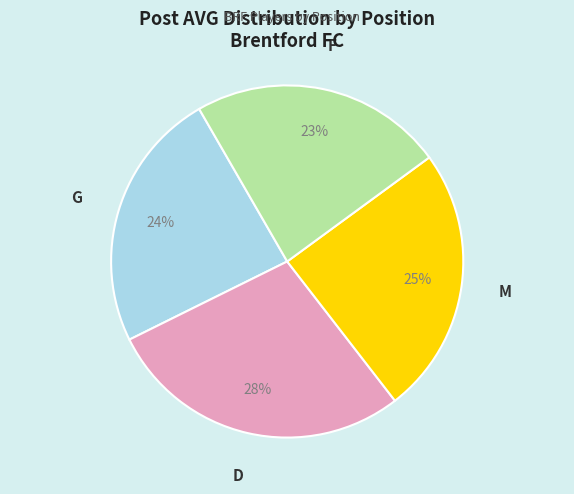

To the nearest percent, what is the difference between the largest and smallest slice percentages?

5%